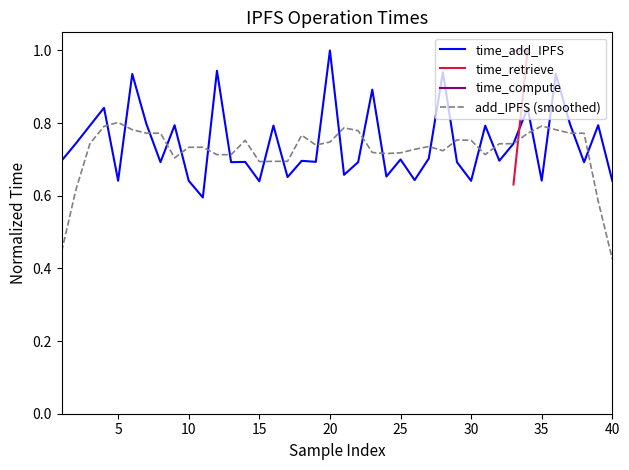

At which label does add_IPFS (smoothed) reach its minimum?

40